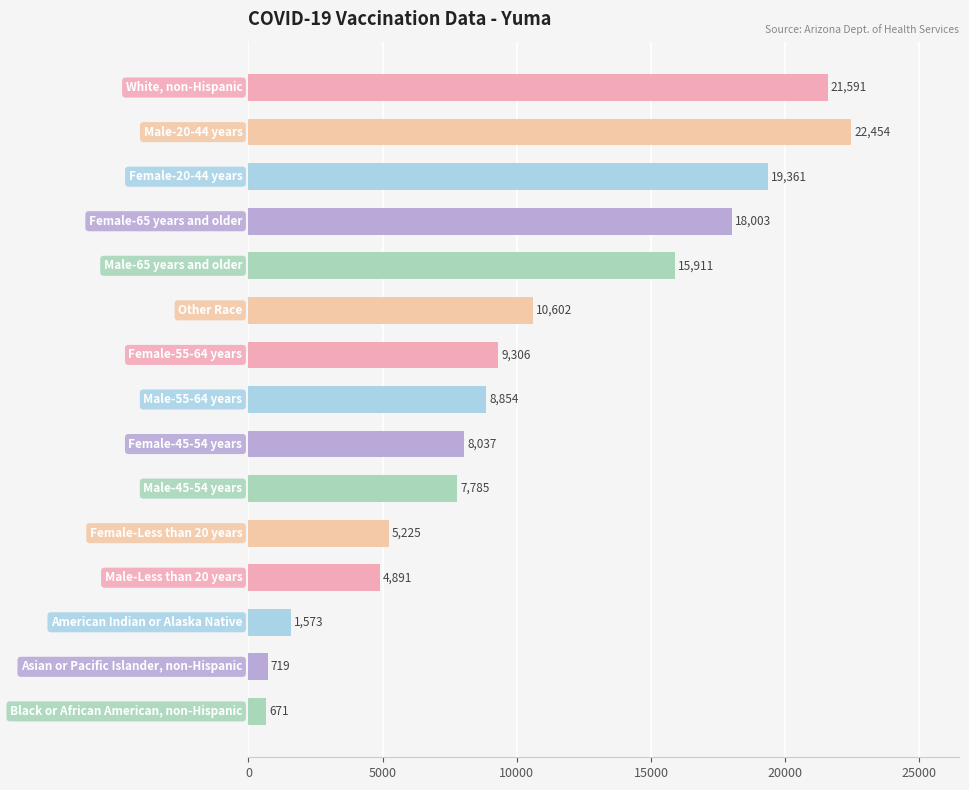

How many values are below 8854?

7